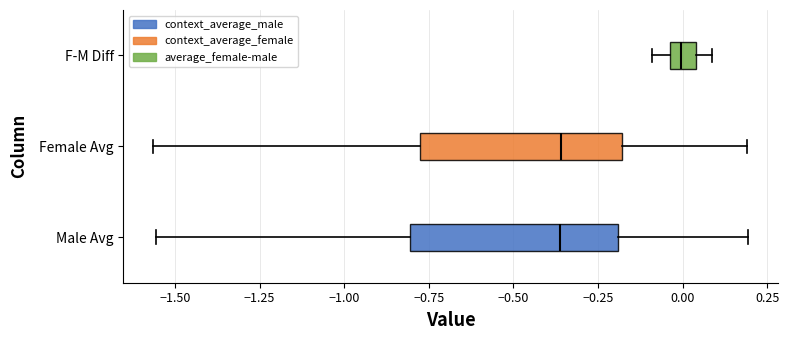

Reading bottom to top, transcribe this box plot: for each box, give where its median line is, the range the box spans, and where its two whiskers end, as read against the x-axis. The values are not printed on the chart, so give them approximately, as read against the axis.

Male Avg: median -0.35, box -0.80 to -0.20, whiskers -1.55 to 0.20
Female Avg: median -0.35, box -0.80 to -0.20, whiskers -1.55 to 0.20
F-M Diff: median 0.00, box -0.05 to 0.05, whiskers -0.10 to 0.10